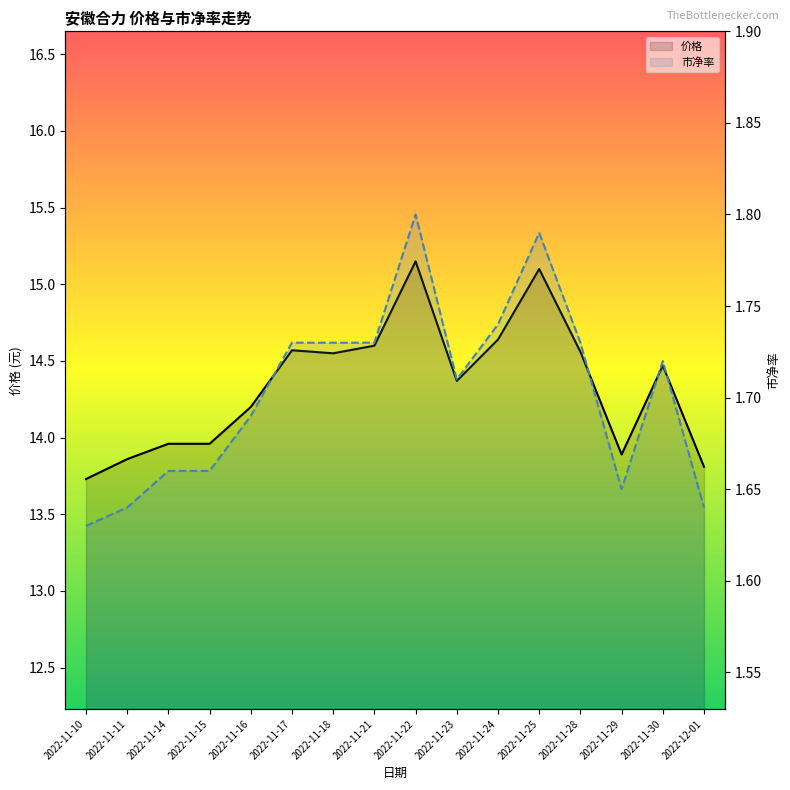

Rank the series by their average value, from highest to lowest.

价格, 市净率